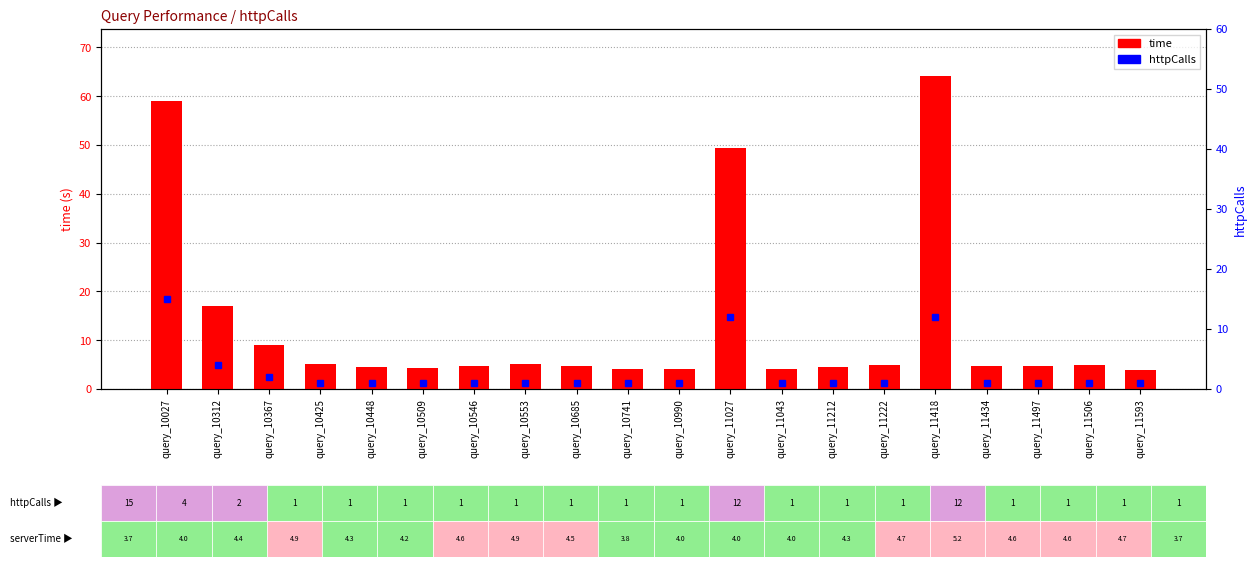

How many data points in httpCalls are above 1?

5